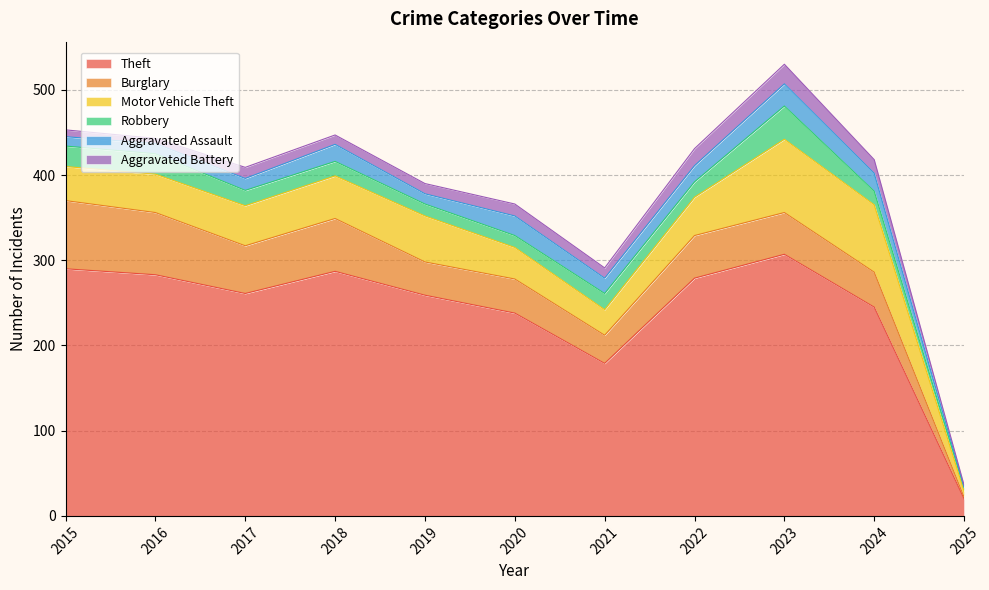

Reading left to right, what are all the values shown in this chart?

Theft: 2015=290	2016=283	2017=261	2018=287	2019=259	2020=238	2021=179	2022=279	2023=307	2024=245	2025=20
Burglary: 2015=80	2016=73	2017=56	2018=62	2019=39	2020=40	2021=33	2022=50	2023=49	2024=41	2025=2
Motor Vehicle Theft: 2015=40	2016=45	2017=47	2018=50	2019=54	2020=37	2021=30	2022=45	2023=86	2024=79	2025=7
Robbery: 2015=24	2016=24	2017=18	2018=17	2019=14	2020=14	2021=19	2022=18	2023=39	2024=16	2025=4
Aggravated Assault: 2015=11	2016=12	2017=14	2018=20	2019=12	2020=23	2021=18	2022=19	2023=26	2024=21	2025=1
Aggravated Battery: 2015=8	2016=6	2017=13	2018=11	2019=12	2020=14	2021=12	2022=20	2023=23	2024=16	2025=2